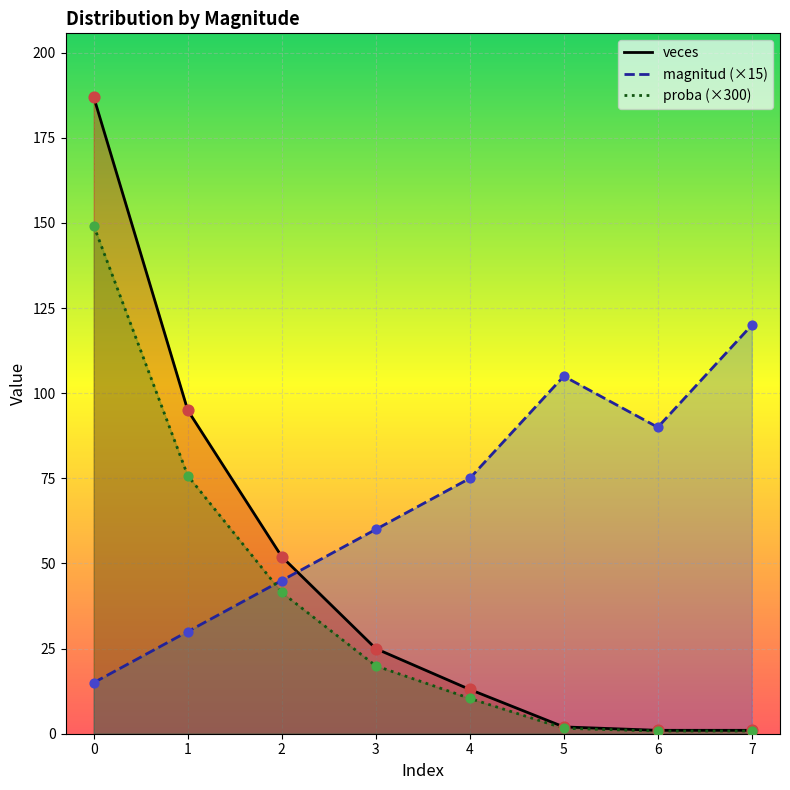

Which series reaches the maximum Y coordinate?

veces